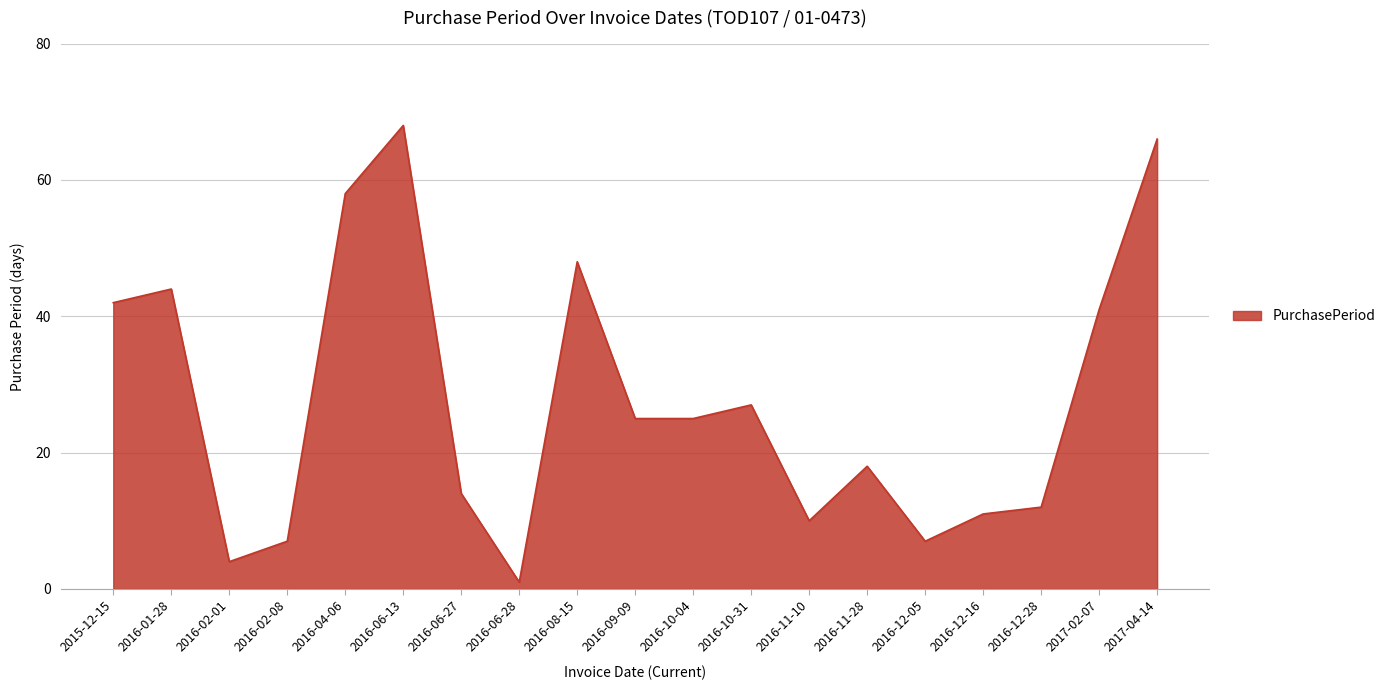

What position from the left is 2016-02-01?

3